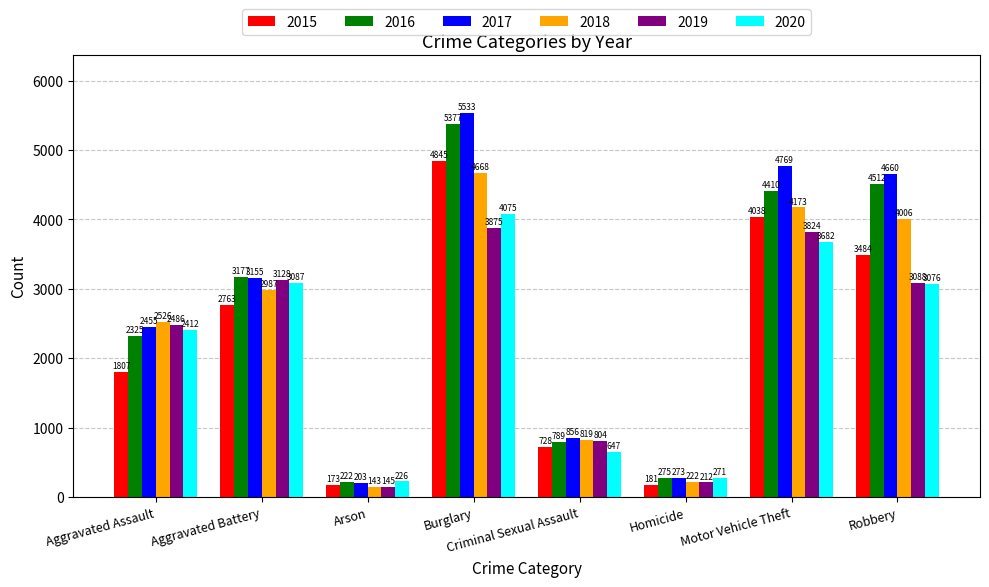

Reading left to right, what are all the values shown in this chart?

2015: 1807	2763	173	4845	728	181	4038	3484
2016: 2325	3177	222	5377	789	275	4410	4512
2017: 2455	3155	203	5533	856	273	4769	4660
2018: 2526	2987	143	4668	819	222	4173	4006
2019: 2486	3128	145	3875	804	212	3824	3088
2020: 2412	3087	226	4075	647	271	3682	3076